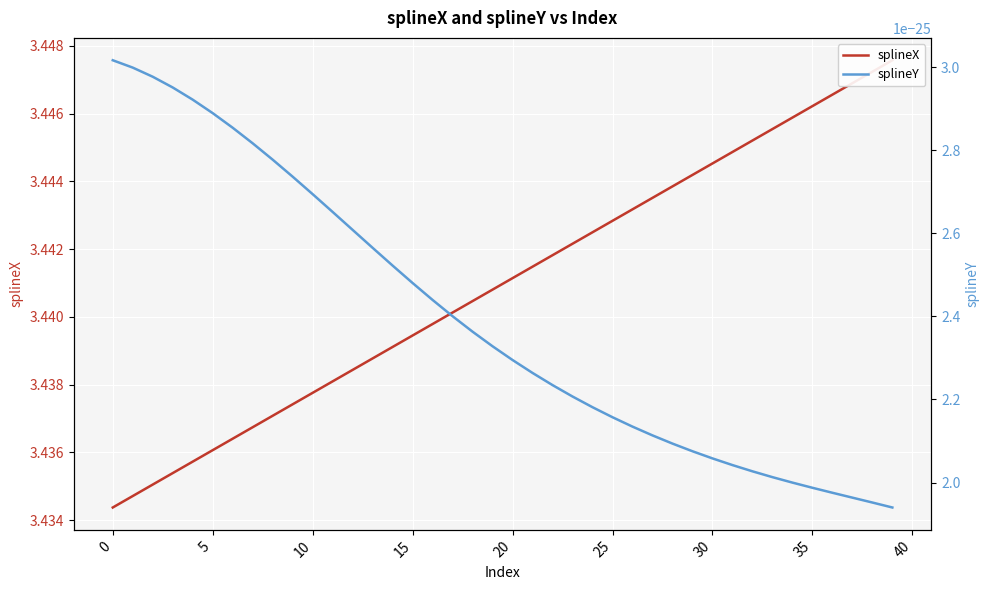

Which category has the lowest value in the splineY series?

39